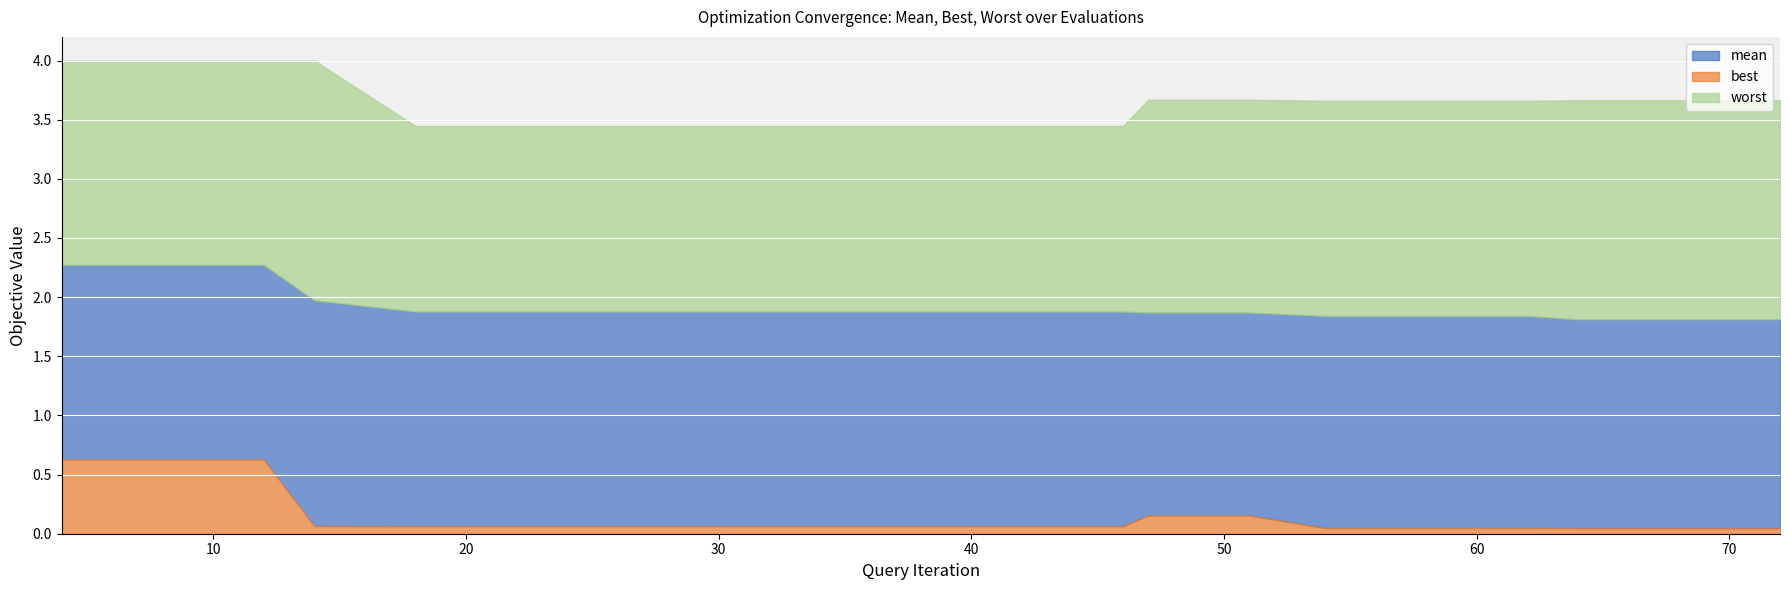

The best series shows 0.1 at 30. True or false?

True